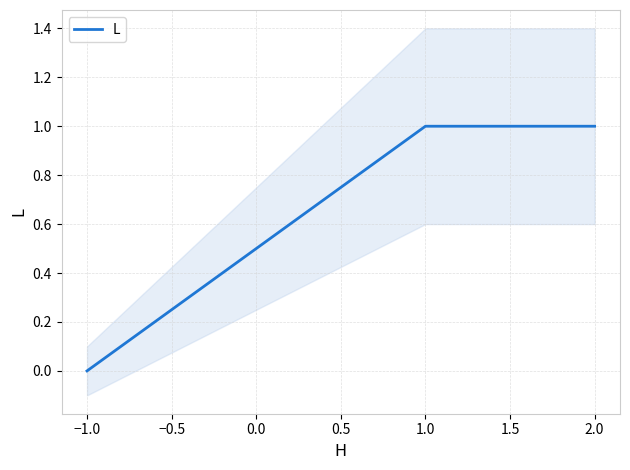

True or false: L has a value of 1 at 1.0.

True